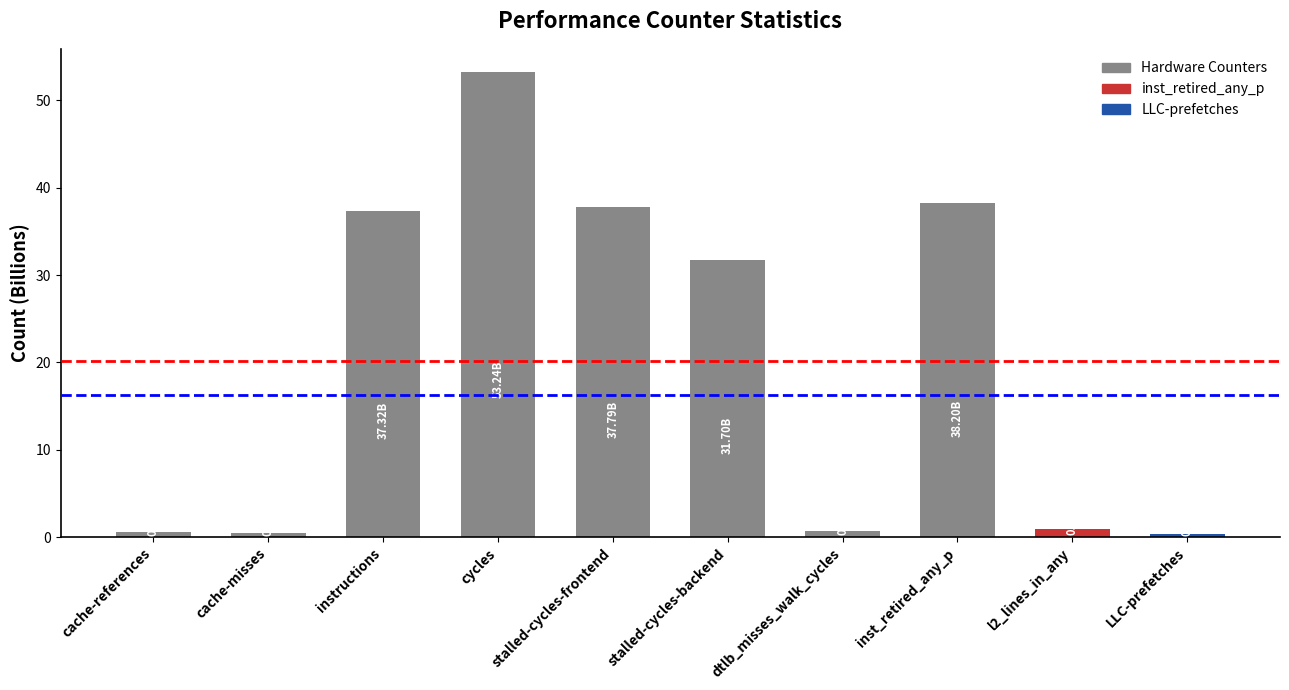

True or false: the data shows 0.7 at dtlb_misses_walk_cycles.

True